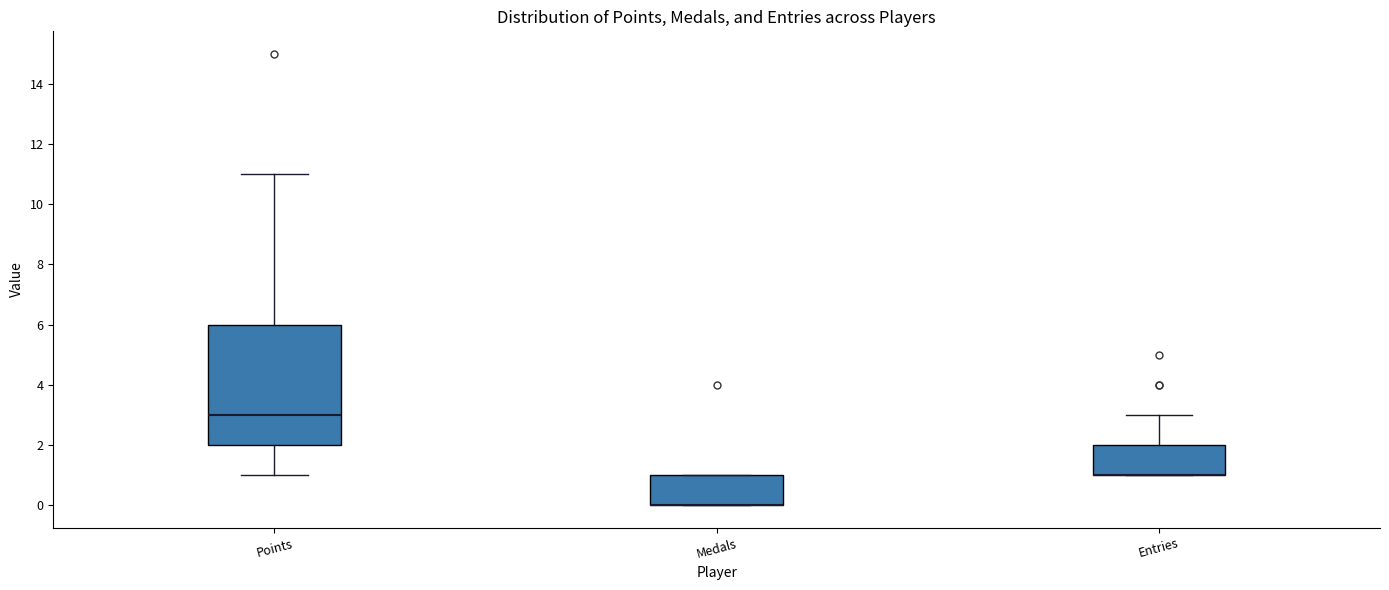

Reading left to right, transcribe this box plot: for each box, give where its median line is, the range the box spans, and where its two whiskers end, as read against the y-axis. The values are not printed on the chart, so give them approximately, as read against the axis.

Points: median 3, box 2 to 6, whiskers 1 to 11
Medals: median 0 (drawn on the box's lower edge), box 0 to 1, whiskers 0 to 1
Entries: median 1 (drawn on the box's lower edge), box 1 to 2, whiskers 1 to 3